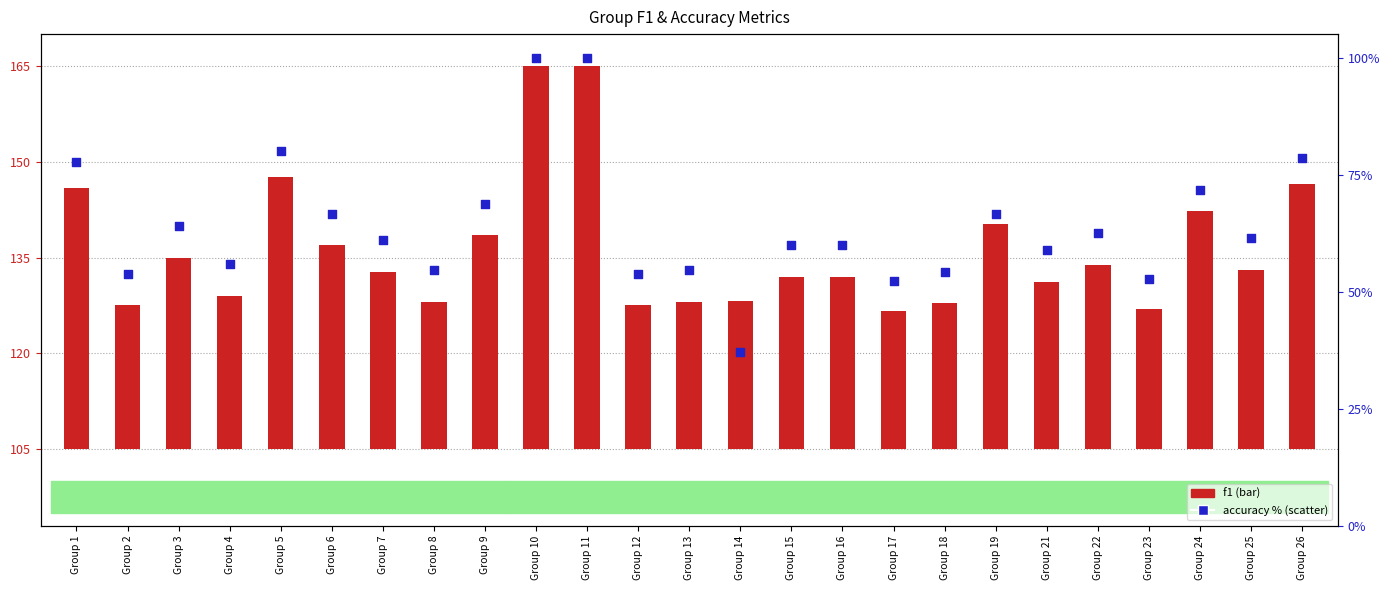

Which series contains the lowest Y value?

f1 (scaled count)